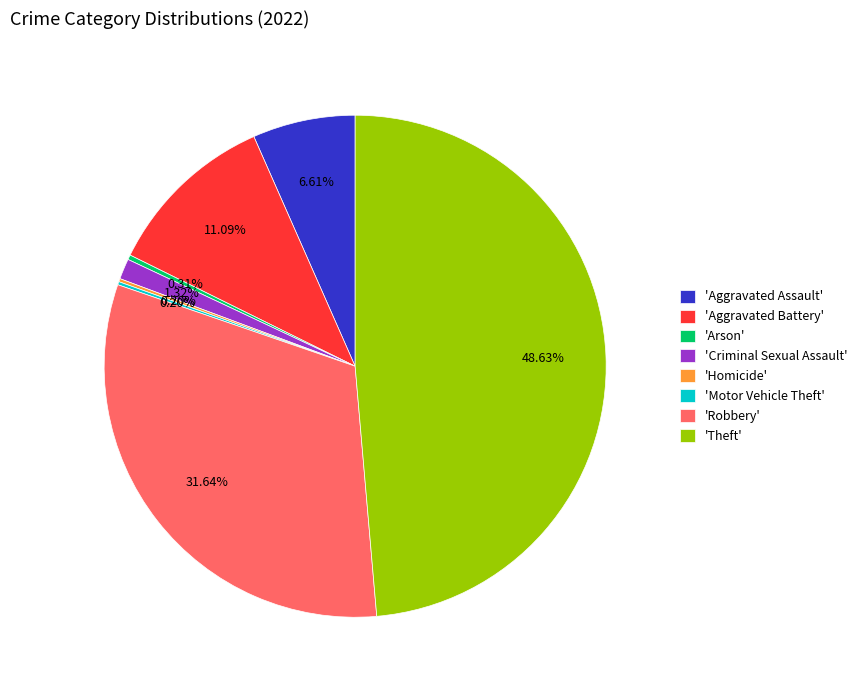

Is the sum of 'Aggravated Assault' and 'Criminal Sexual Assault' greater than half?

No